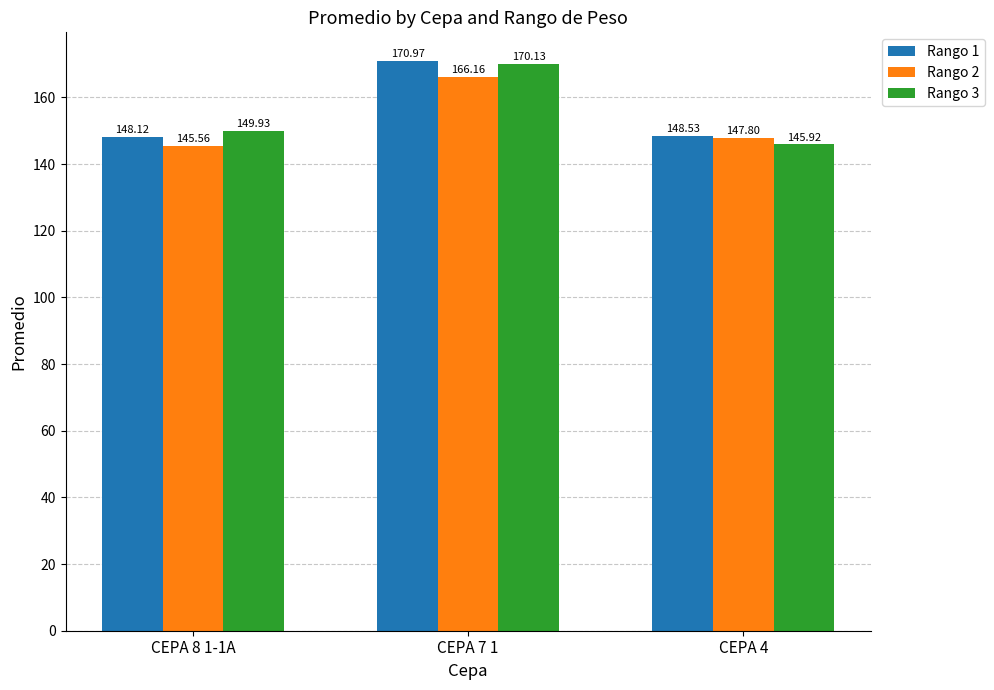

Is it true that Rango 2 equals 147.8 at CEPA 4?

True